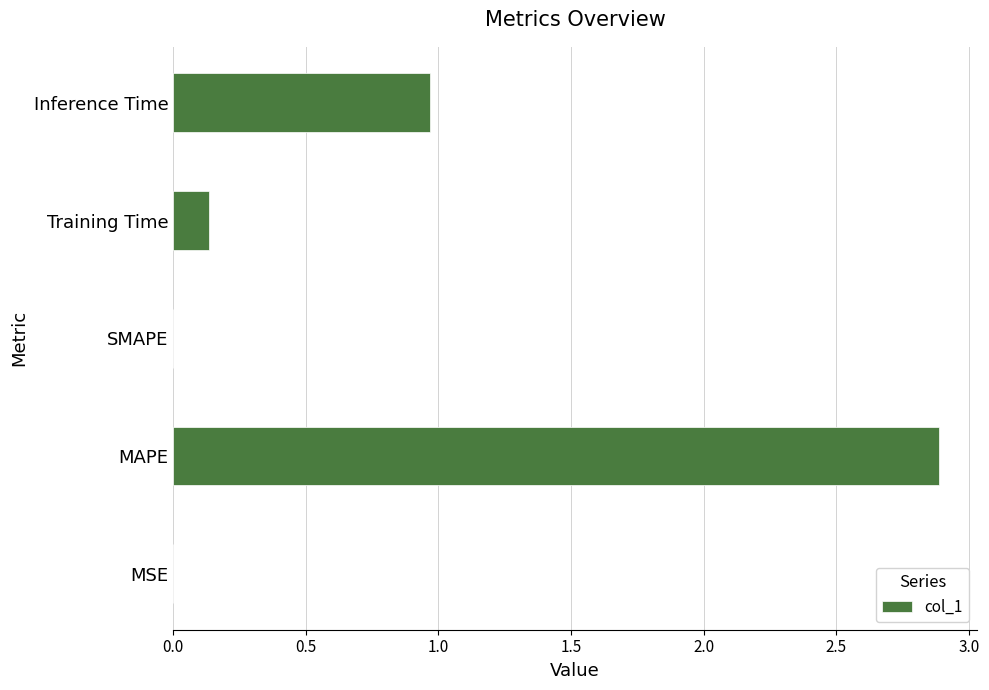

What is the change in value from Training Time to Inference Time?

+0.8